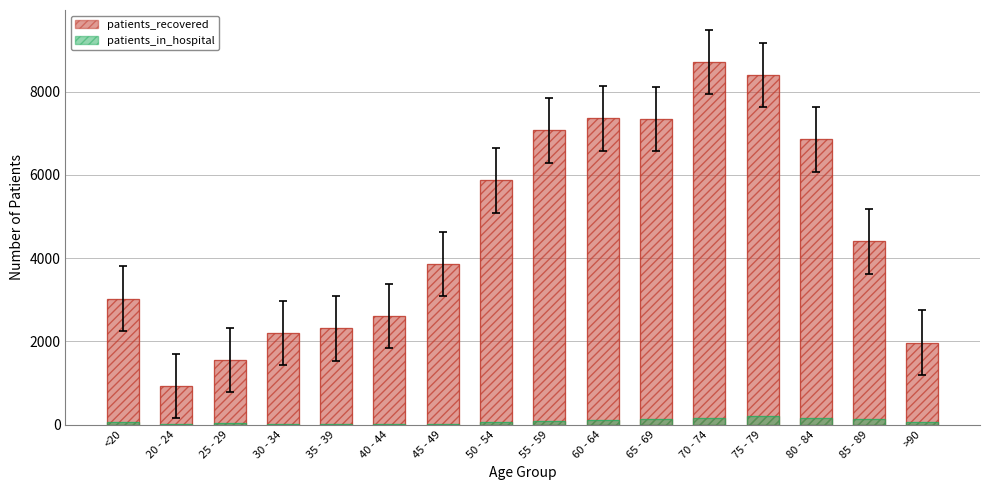

How many data points in patients_in_hospital are less than 73?

8